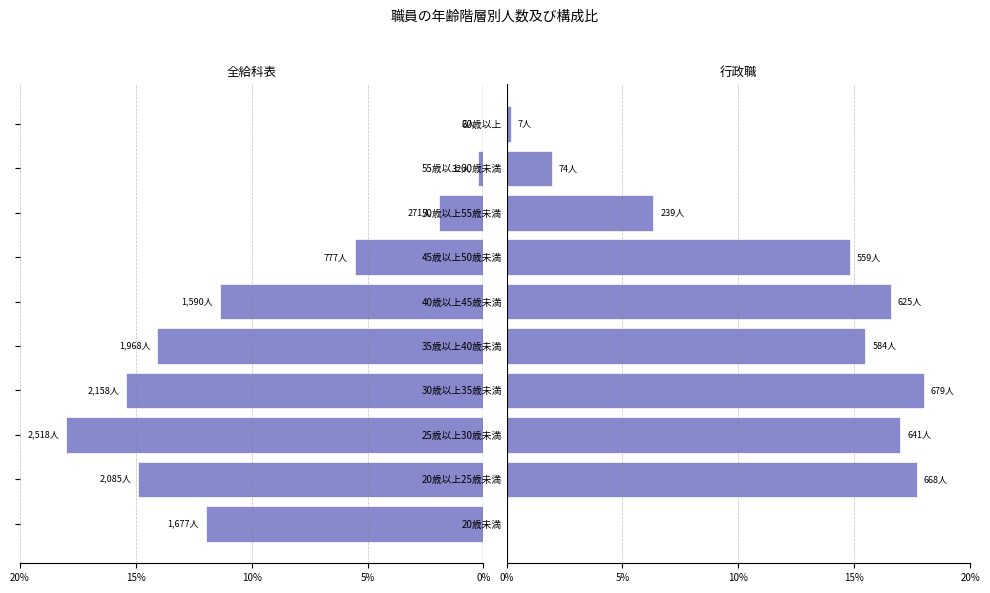

What is the sum of all 行政職 values?

108.1